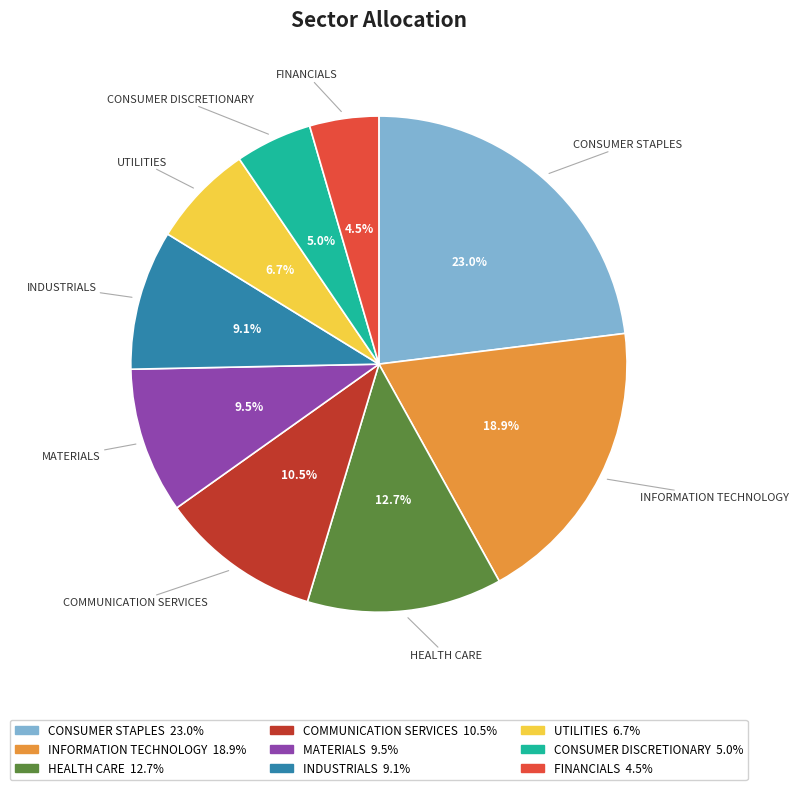

How many segments does this pie chart have?

9